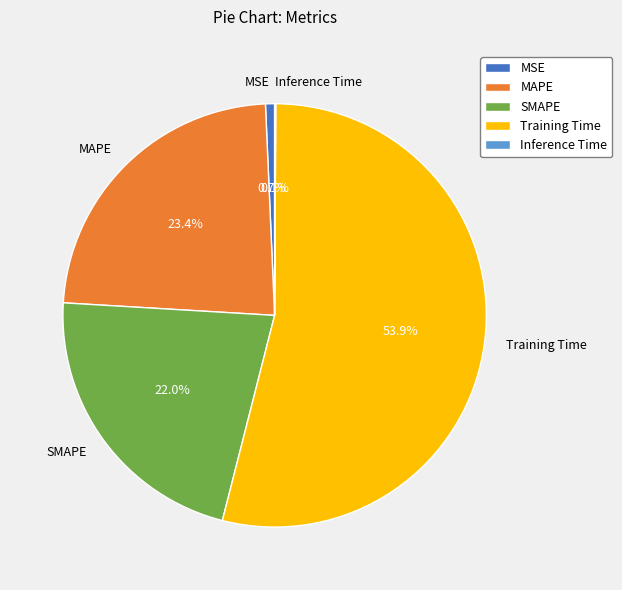

Which category has the biggest portion of the pie?

Training Time